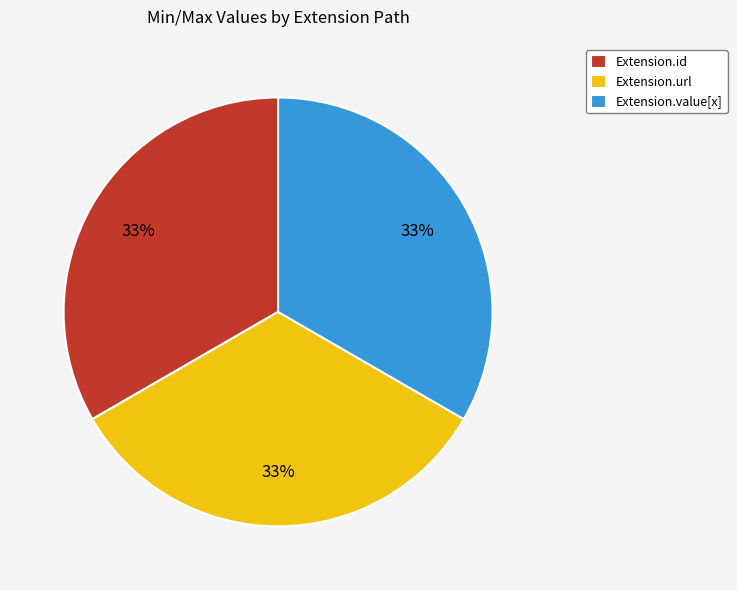

Is it true that Extension.value[x] is 7% of the pie?

False